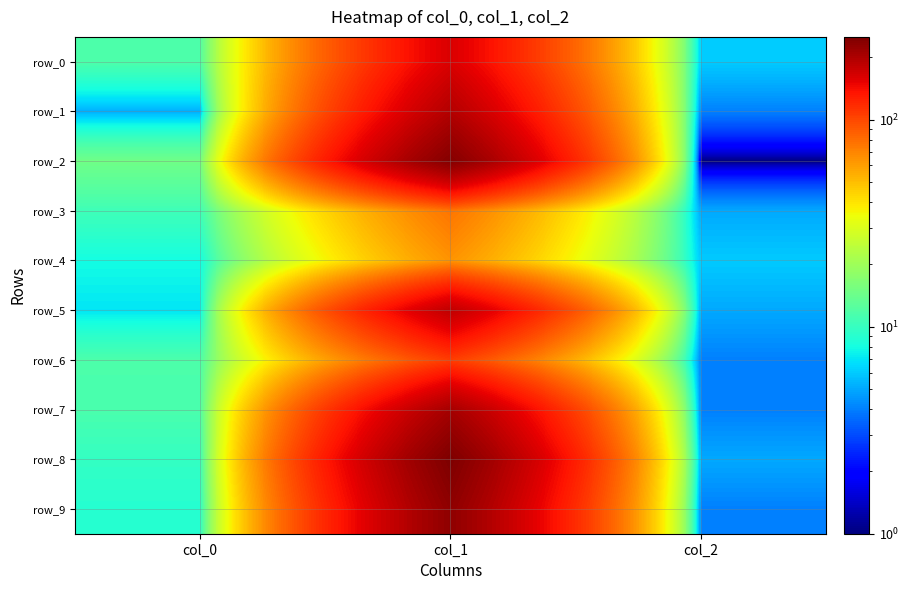

At which label does row_1 first exceed 5?

col_0